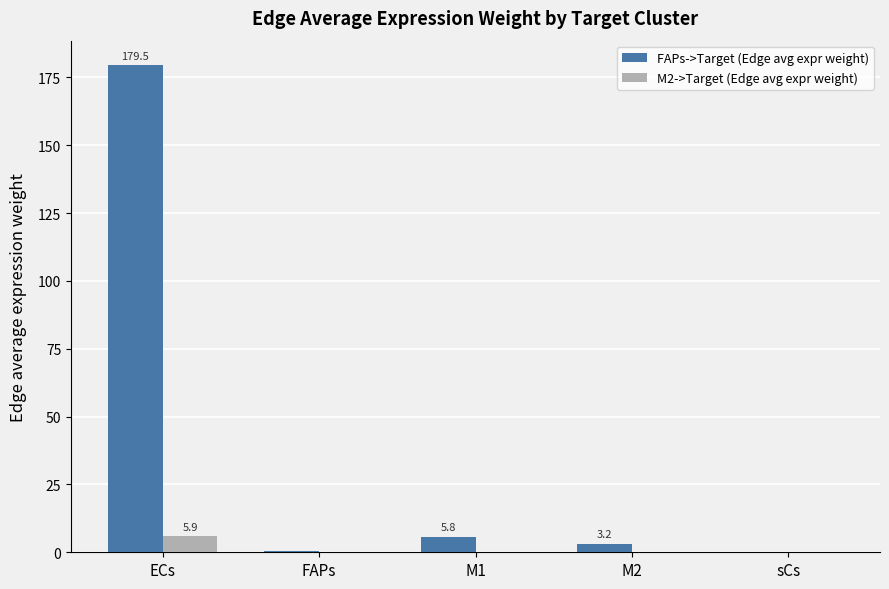

Which series has the largest total across all categories?

FAPs->Target (Edge avg expr weight)